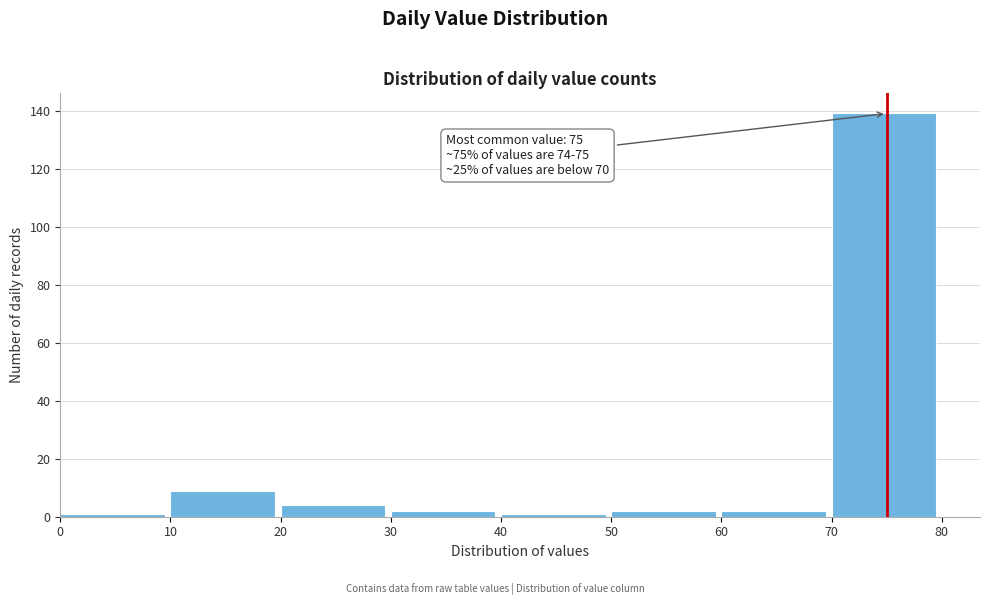

Over which range of the x-axis is the bar tallest?

70 to 80